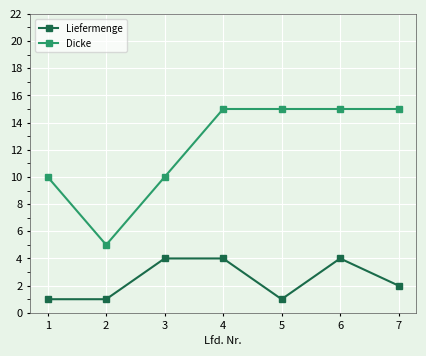

Which series has the largest total across all categories?

Dicke